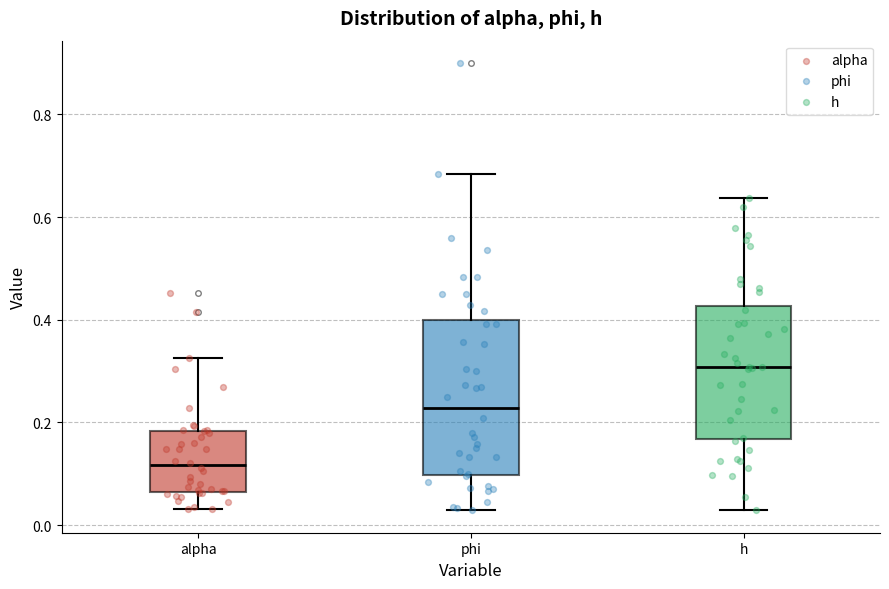

Comparing the boxes themselves (not the whiskers), which one is the tallest?

phi